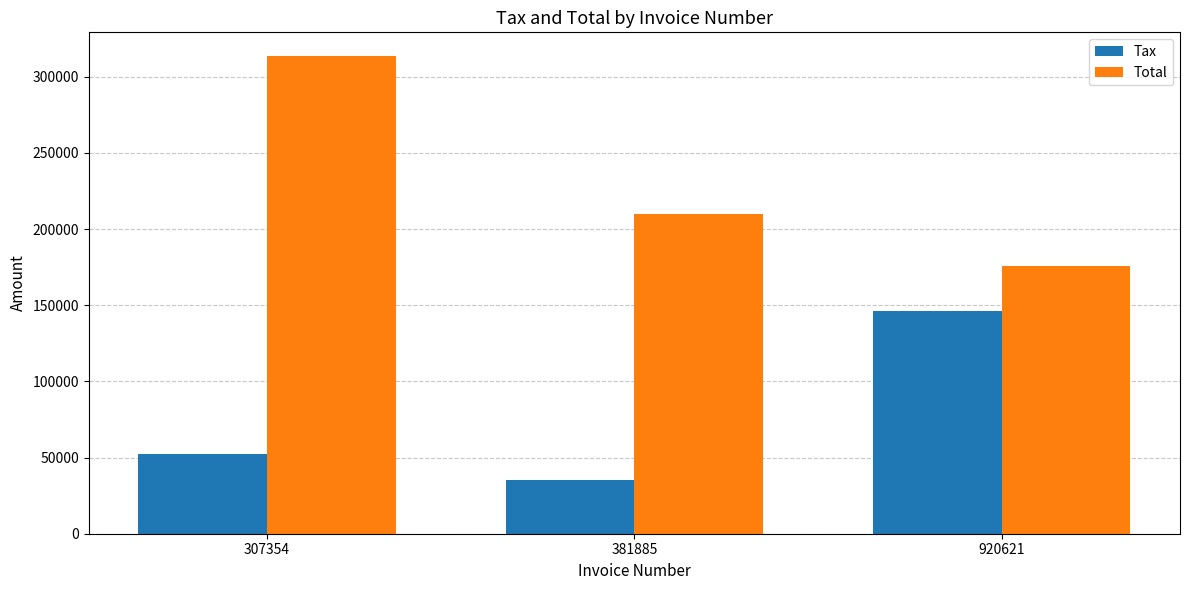

Count the Total values in the range 175492 to 313536.

3